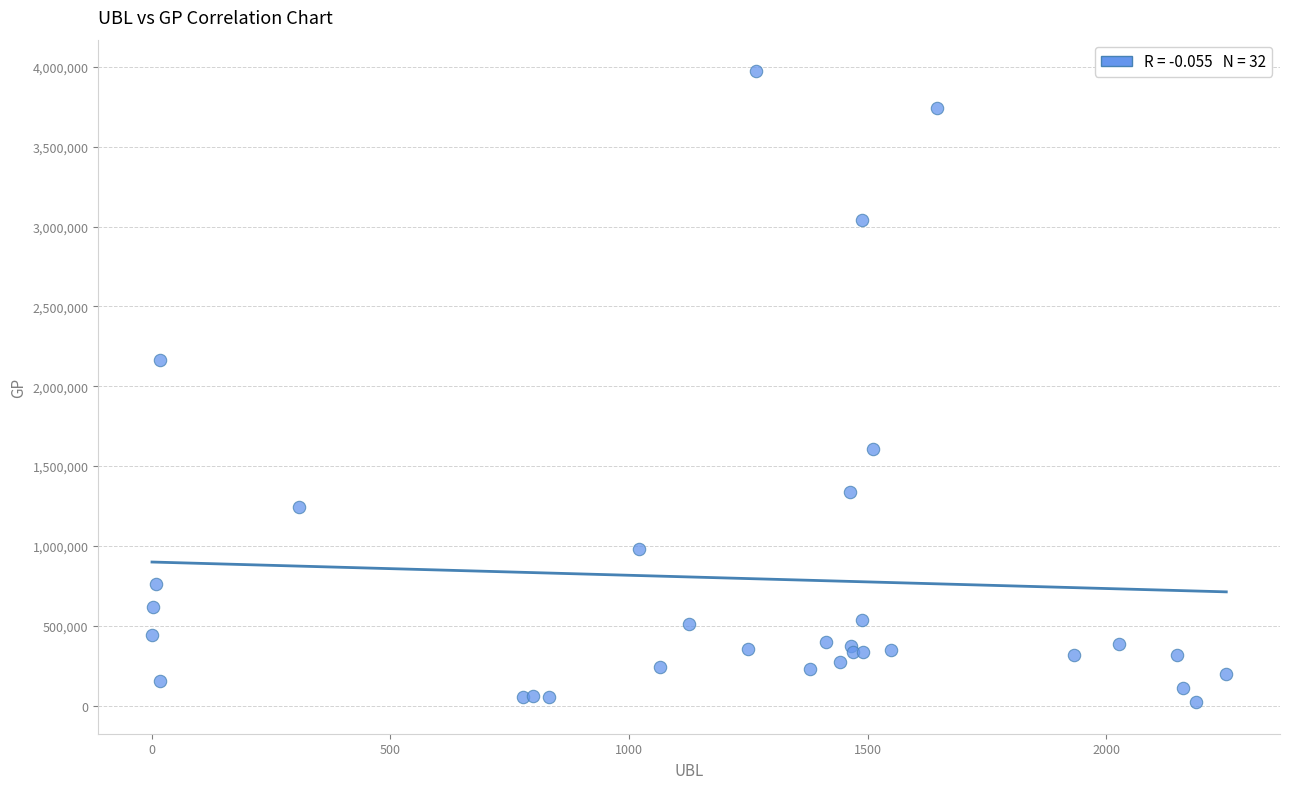

What Y value in the scatter plot is closest to 1997148?

2165175